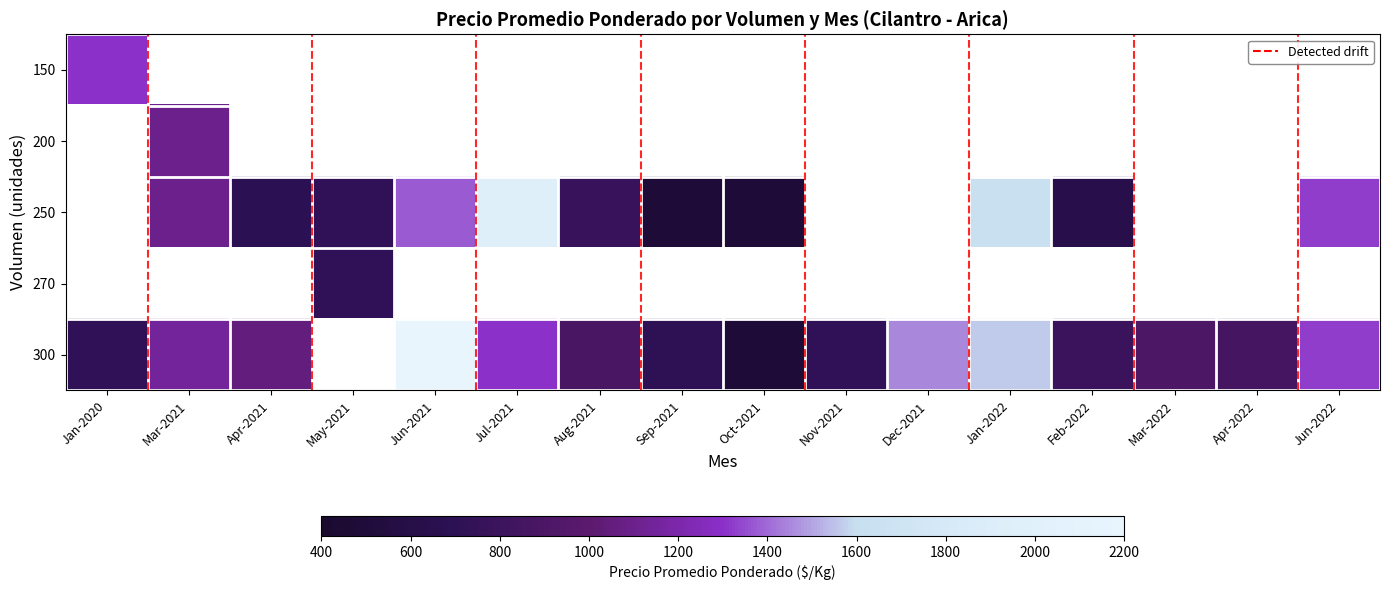

The 300 series shows 1150.0 at Mar-2021. True or false?

True